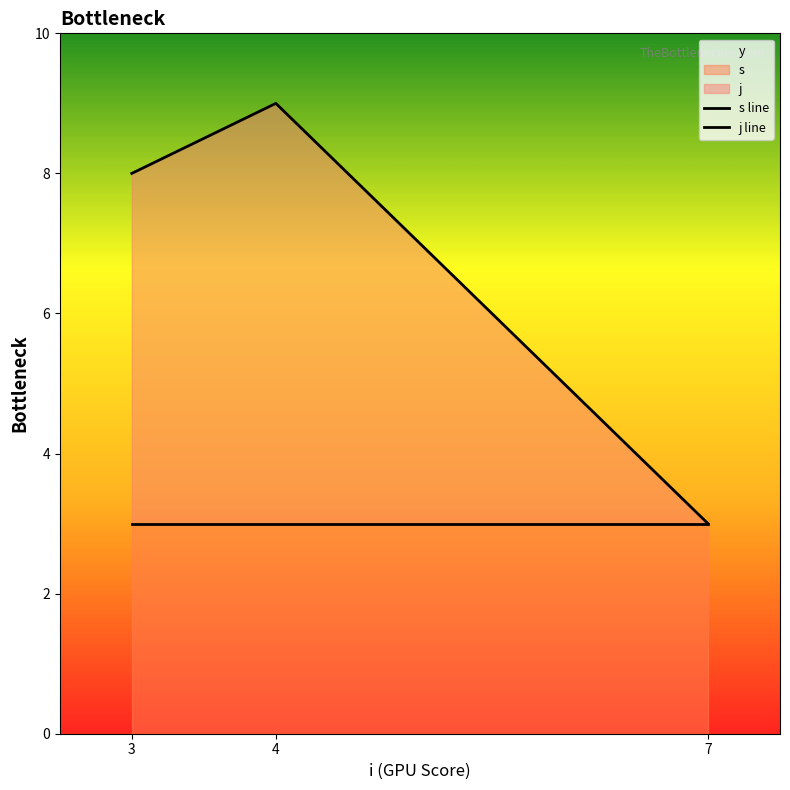

The s series shows 5 at 4. True or false?

False